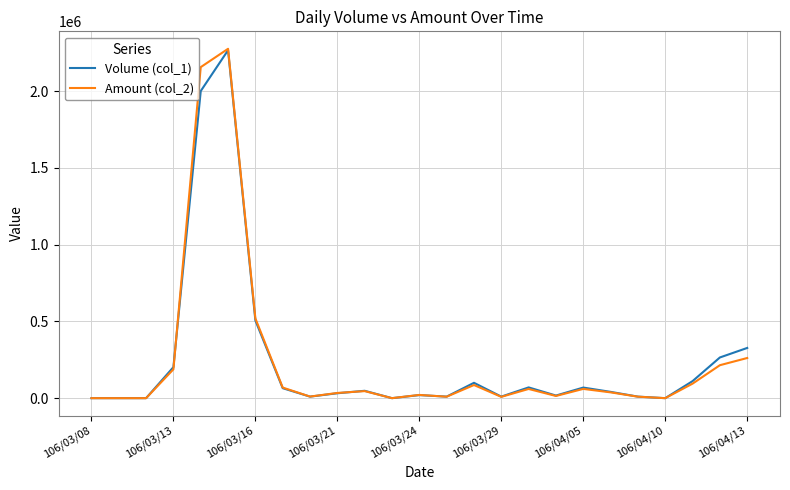

Which series has the widest spread of values?

Amount (col_2)